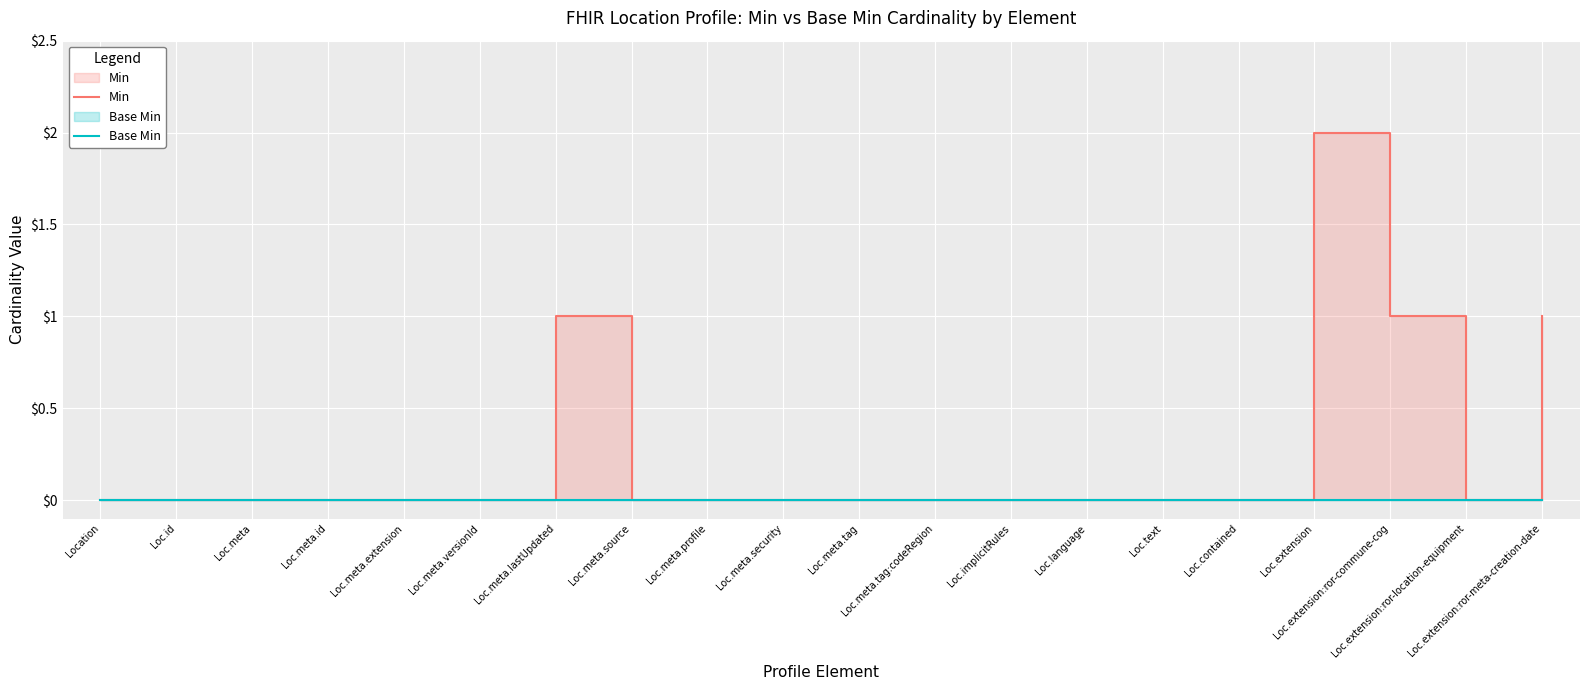

Is the value of Base Min at Loc.meta.source greater than the value of Min at Loc.extension:ror-meta-creation-date?

No